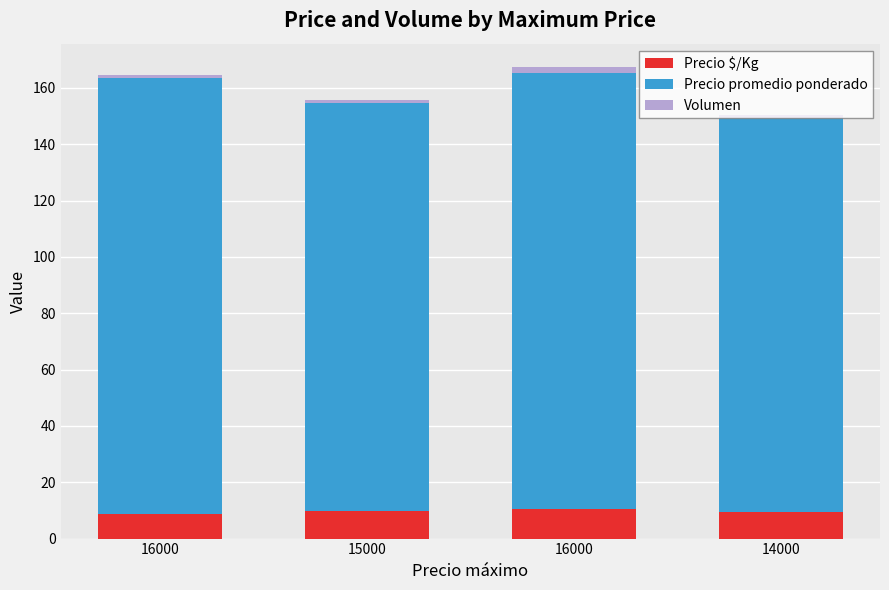

Where does the Precio $/Kg series first go above 9?

15000